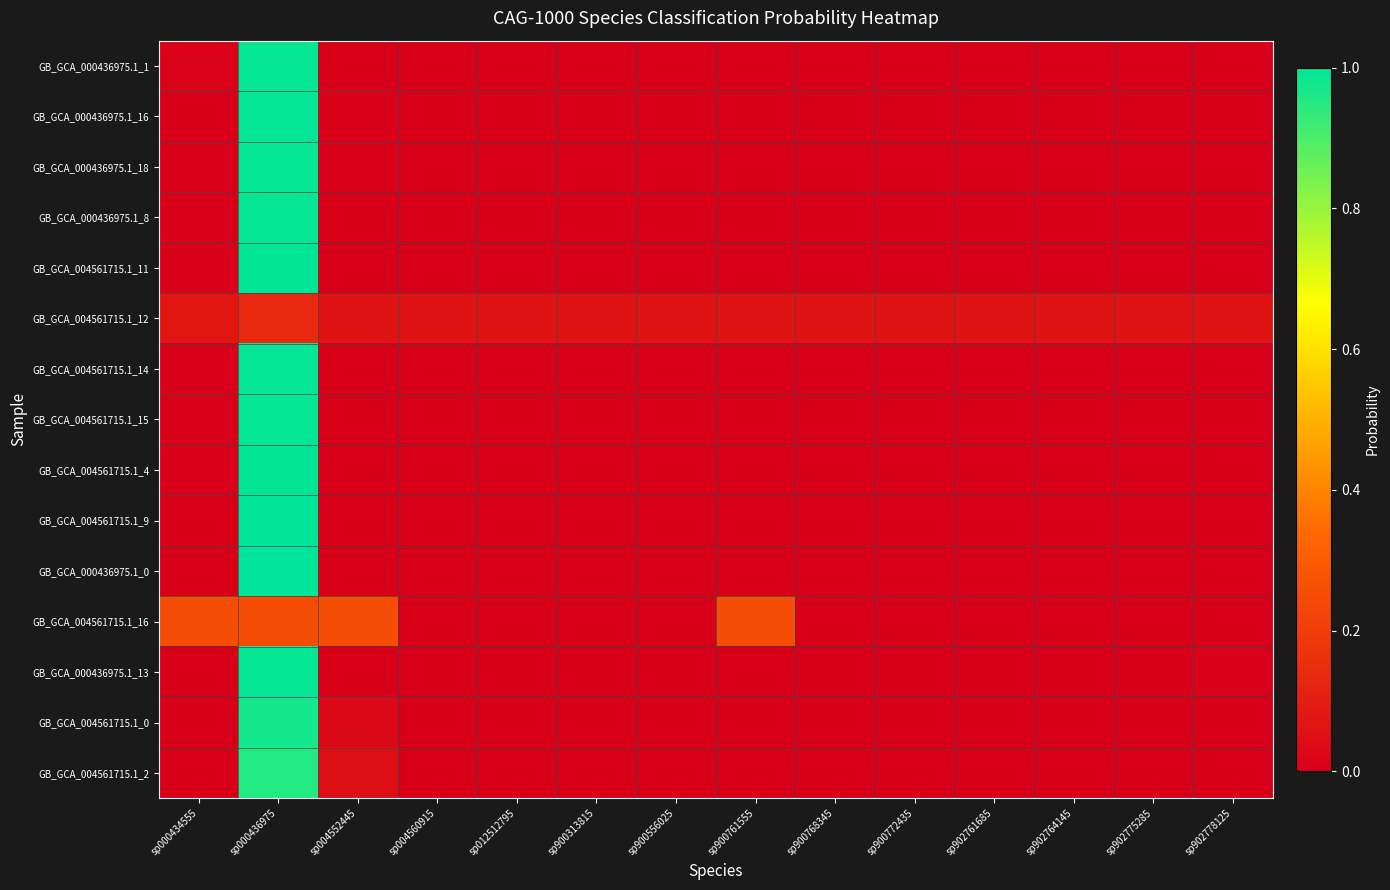

Reading right to left, extract all data points from this chart.

GB_GCA_000436975.1_1: sp902778125=0.0	sp902775285=0.0	sp902764145=0.0	sp902761685=0.0	sp900772435=0.0	sp900768345=0.0	sp900761555=0.0	sp900556025=0.0	sp900313815=0.0	sp012512795=0.0	sp004560915=0.0	sp004552445=0.0	sp000436975=1.0	sp000434555=0.0
GB_GCA_000436975.1_16: sp902778125=0.0	sp902775285=0.0	sp902764145=0.0	sp902761685=0.0	sp900772435=0.0	sp900768345=0.0	sp900761555=0.0	sp900556025=0.0	sp900313815=0.0	sp012512795=0.0	sp004560915=0.0	sp004552445=0.0	sp000436975=1.0	sp000434555=0.0
GB_GCA_000436975.1_18: sp902778125=0.0	sp902775285=0.0	sp902764145=0.0	sp902761685=0.0	sp900772435=0.0	sp900768345=0.0	sp900761555=0.0	sp900556025=0.0	sp900313815=0.0	sp012512795=0.0	sp004560915=0.0	sp004552445=0.0	sp000436975=1.0	sp000434555=0.0
GB_GCA_000436975.1_8: sp902778125=0.0	sp902775285=0.0	sp902764145=0.0	sp902761685=0.0	sp900772435=0.0	sp900768345=0.0	sp900761555=0.0	sp900556025=0.0	sp900313815=0.0	sp012512795=0.0	sp004560915=0.0	sp004552445=0.0	sp000436975=1.0	sp000434555=0.0
GB_GCA_004561715.1_11: sp902778125=0.0	sp902775285=0.0	sp902764145=0.0	sp902761685=0.0	sp900772435=0.0	sp900768345=0.0	sp900761555=0.0	sp900556025=0.0	sp900313815=0.0	sp012512795=0.0	sp004560915=0.0	sp004552445=0.0	sp000436975=1.0	sp000434555=0.0
GB_GCA_004561715.1_12: sp902778125=0.1	sp902775285=0.1	sp902764145=0.1	sp902761685=0.1	sp900772435=0.1	sp900768345=0.1	sp900761555=0.1	sp900556025=0.1	sp900313815=0.1	sp012512795=0.1	sp004560915=0.1	sp004552445=0.1	sp000436975=0.1	sp000434555=0.1
GB_GCA_004561715.1_14: sp902778125=0.0	sp902775285=0.0	sp902764145=0.0	sp902761685=0.0	sp900772435=0.0	sp900768345=0.0	sp900761555=0.0	sp900556025=0.0	sp900313815=0.0	sp012512795=0.0	sp004560915=0.0	sp004552445=0.0	sp000436975=1.0	sp000434555=0.0
GB_GCA_004561715.1_15: sp902778125=0.0	sp902775285=0.0	sp902764145=0.0	sp902761685=0.0	sp900772435=0.0	sp900768345=0.0	sp900761555=0.0	sp900556025=0.0	sp900313815=0.0	sp012512795=0.0	sp004560915=0.0	sp004552445=0.0	sp000436975=1.0	sp000434555=0.0
GB_GCA_004561715.1_4: sp902778125=0.0	sp902775285=0.0	sp902764145=0.0	sp902761685=0.0	sp900772435=0.0	sp900768345=0.0	sp900761555=0.0	sp900556025=0.0	sp900313815=0.0	sp012512795=0.0	sp004560915=0.0	sp004552445=0.0	sp000436975=1.0	sp000434555=0.0
GB_GCA_004561715.1_9: sp902778125=0.0	sp902775285=0.0	sp902764145=0.0	sp902761685=0.0	sp900772435=0.0	sp900768345=0.0	sp900761555=0.0	sp900556025=0.0	sp900313815=0.0	sp012512795=0.0	sp004560915=0.0	sp004552445=0.0	sp000436975=1.0	sp000434555=0.0
GB_GCA_000436975.1_0: sp902778125=0.0	sp902775285=0.0	sp902764145=0.0	sp902761685=0.0	sp900772435=0.0	sp900768345=0.0	sp900761555=0.0	sp900556025=0.0	sp900313815=0.0	sp012512795=0.0	sp004560915=0.0	sp004552445=0.0	sp000436975=1.0	sp000434555=0.0
GB_GCA_004561715.1_16: sp902778125=0.0	sp902775285=0.0	sp902764145=0.0	sp902761685=0.0	sp900772435=0.0	sp900768345=0.0	sp900761555=0.2	sp900556025=0.0	sp900313815=0.0	sp012512795=0.0	sp004560915=0.0	sp004552445=0.2	sp000436975=0.2	sp000434555=0.2
GB_GCA_000436975.1_13: sp902778125=0.0	sp902775285=0.0	sp902764145=0.0	sp902761685=0.0	sp900772435=0.0	sp900768345=0.0	sp900761555=0.0	sp900556025=0.0	sp900313815=0.0	sp012512795=0.0	sp004560915=0.0	sp004552445=0.0	sp000436975=1.0	sp000434555=0.0
GB_GCA_004561715.1_0: sp902778125=0.0	sp902775285=0.0	sp902764145=0.0	sp902761685=0.0	sp900772435=0.0	sp900768345=0.0	sp900761555=0.0	sp900556025=0.0	sp900313815=0.0	sp012512795=0.0	sp004560915=0.0	sp004552445=0.0	sp000436975=1.0	sp000434555=0.0
GB_GCA_004561715.1_2: sp902778125=0.0	sp902775285=0.0	sp902764145=0.0	sp902761685=0.0	sp900772435=0.0	sp900768345=0.0	sp900761555=0.0	sp900556025=0.0	sp900313815=0.0	sp012512795=0.0	sp004560915=0.0	sp004552445=0.0	sp000436975=1.0	sp000434555=0.0